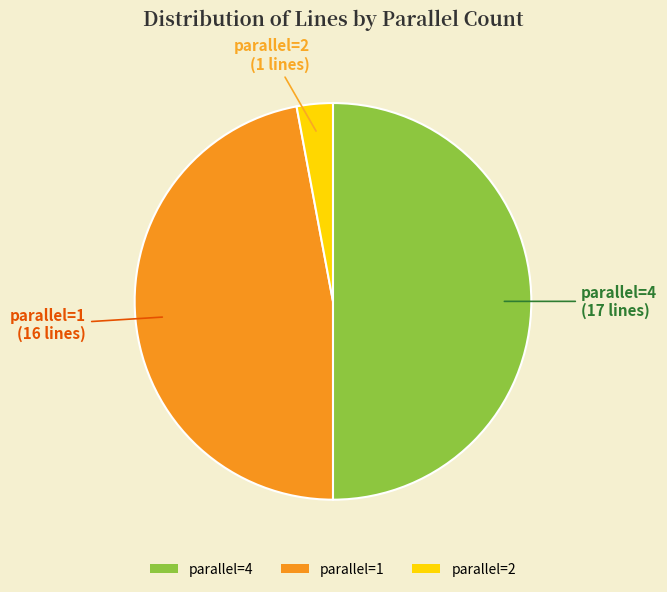

What is the smallest slice in the pie chart?

parallel=2